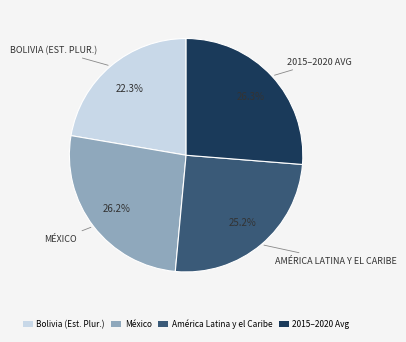

What percentage is NOT represented by México?

73.8%